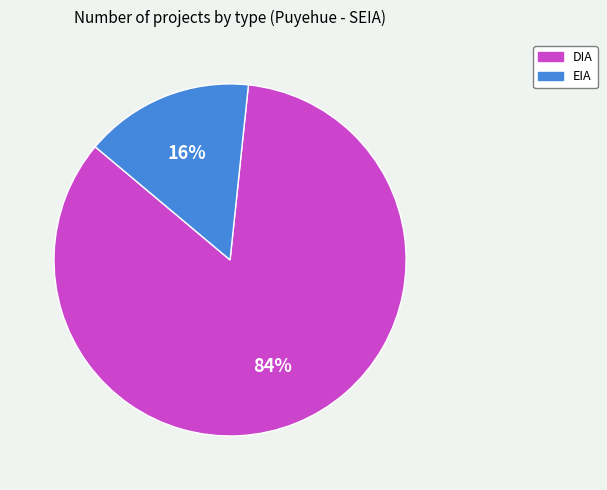

True or false: DIA accounts for 84% of the total.

True